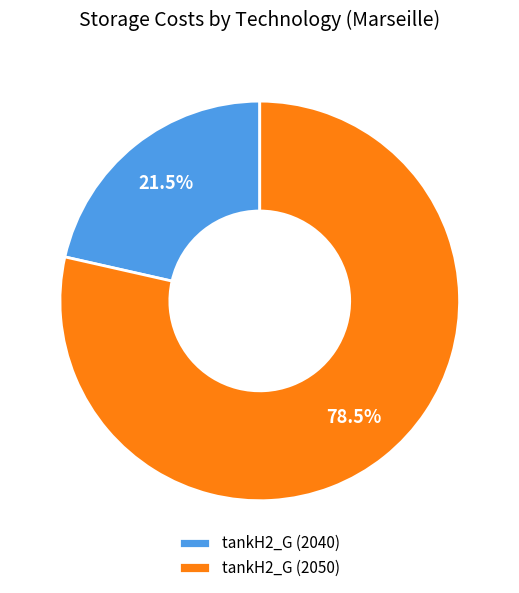

Rank the categories by value from highest to lowest.

tankH2_G (2050), tankH2_G (2040)